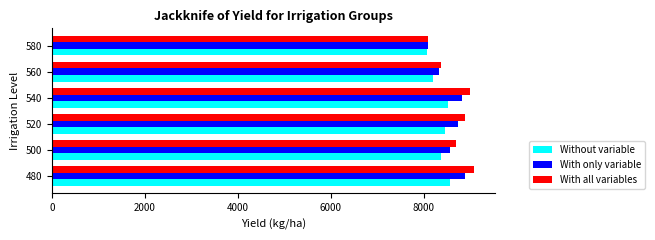

List the series in order of their overall mean, highest first.

With all variables, With only variable, Without variable